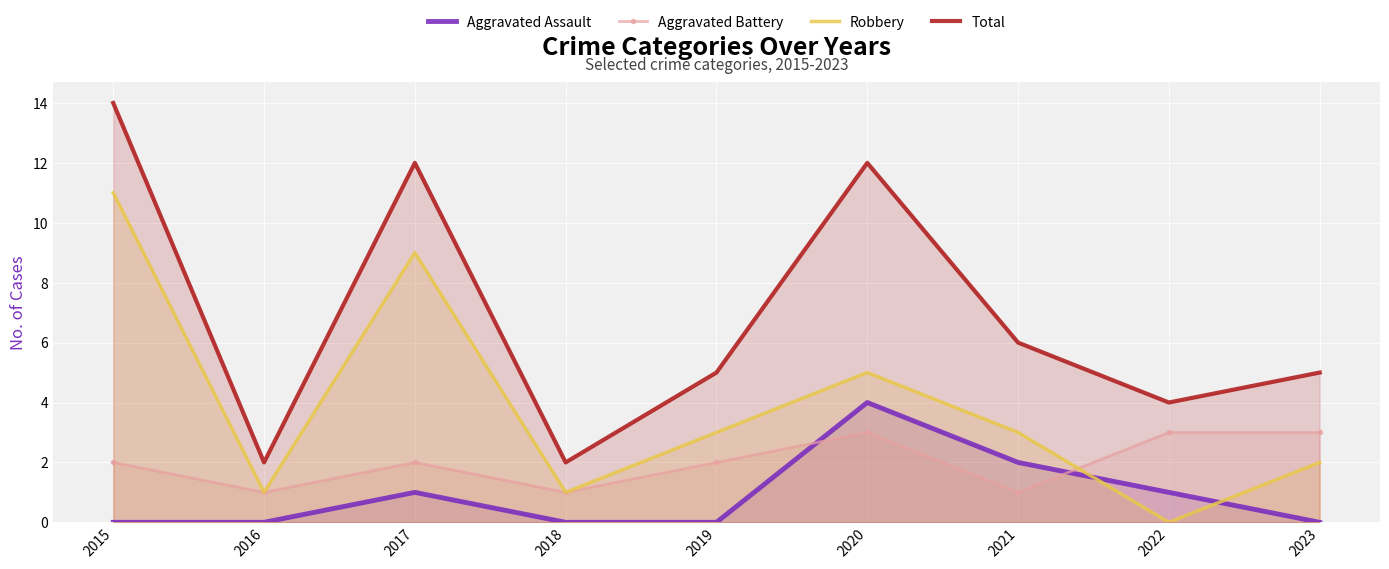

Rank the series by their average value, from highest to lowest.

Total, Robbery, Aggravated Battery, Aggravated Assault